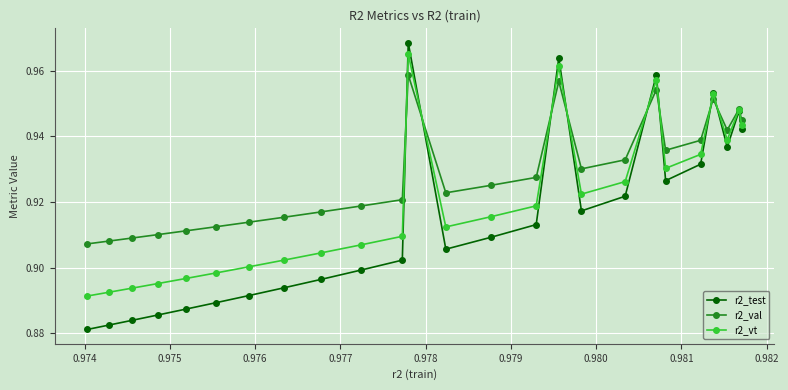

True or false: r2_val has more than 1 interior local peaks.

True